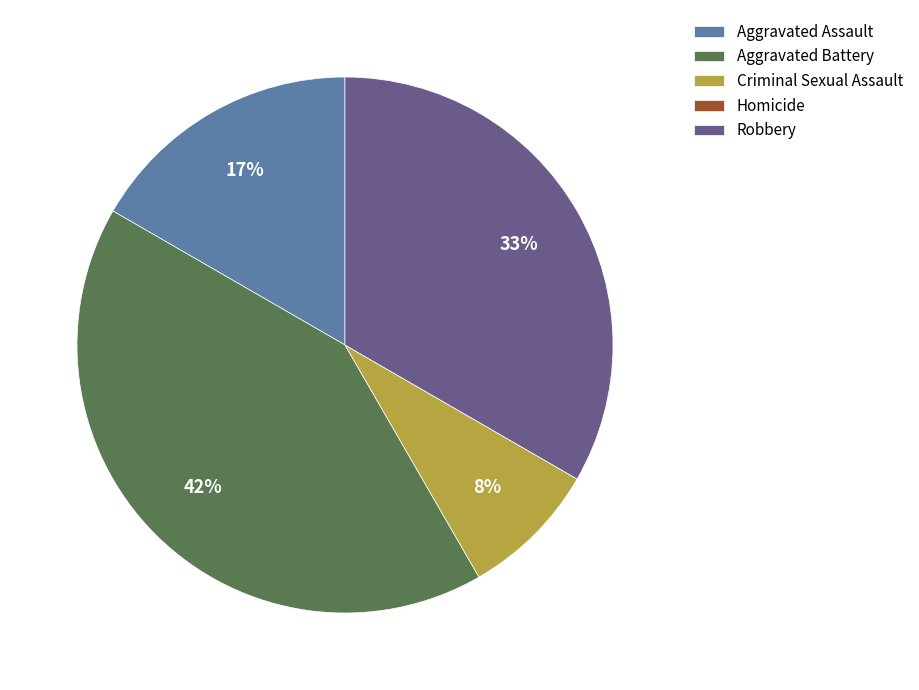

Is the sum of Aggravated Assault and Criminal Sexual Assault greater than half?

No